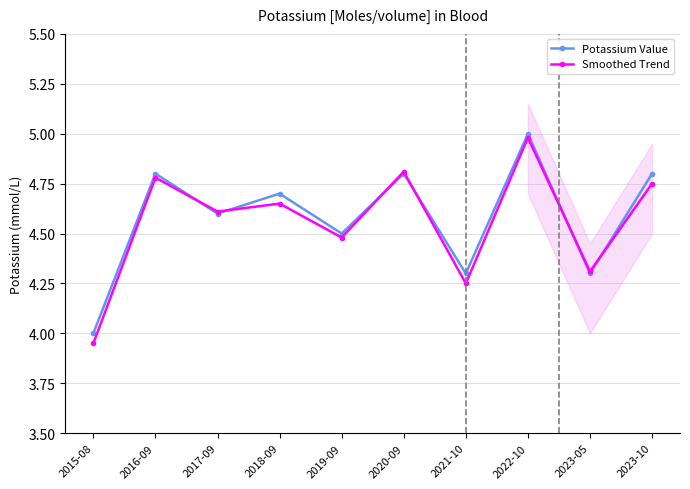

At which label does Smoothed Trend first exceed 4?

2016-09